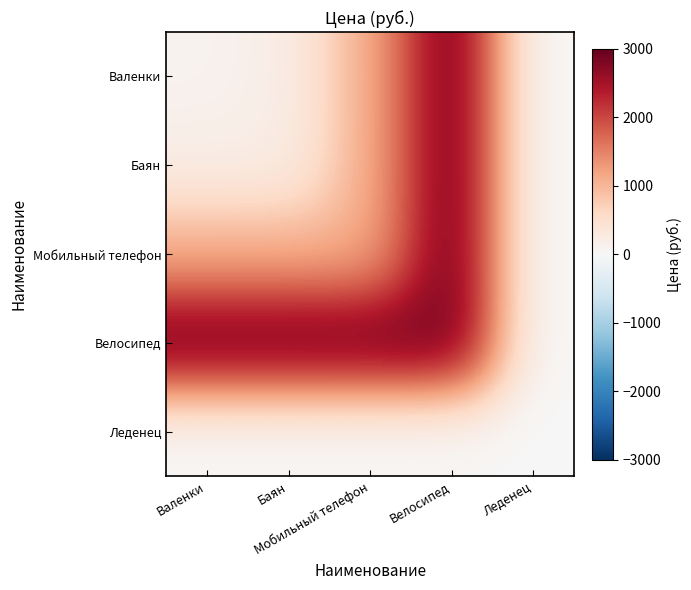

Rank the series by their maximum value, from lowest to highest.

Леденец, Валенки, Баян, Мобильный телефон, Велосипед